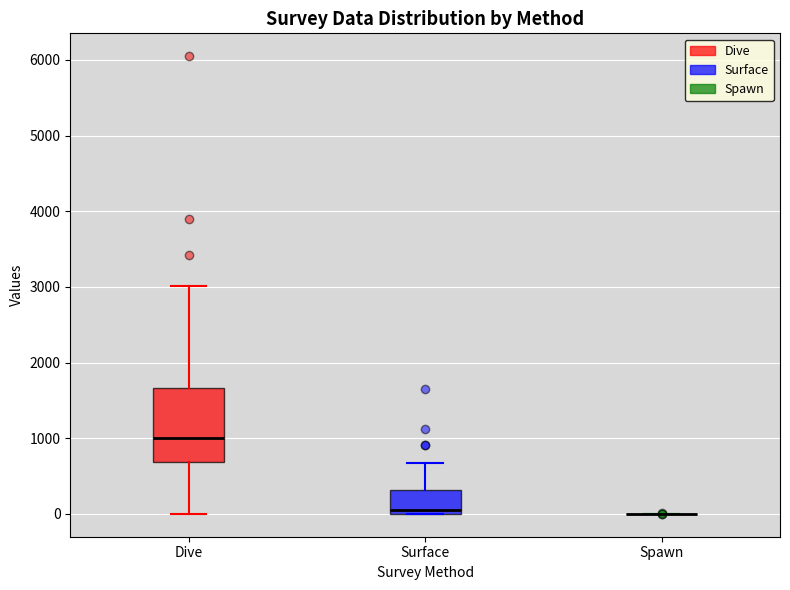

Reading left to right, transcribe this box plot: for each box, give where its median line is, the range the box spans, and where its two whiskers end, as read against the y-axis. The values are not printed on the chart, so give them approximately, as read against the axis.

Dive: median 1000, box 700 to 1700, whiskers 0 to 3000
Surface: median 0 (just above the box's lower edge), box 0 to 300, whiskers 0 to 700
Spawn: box collapsed to a line at 0, whiskers 0 to 0